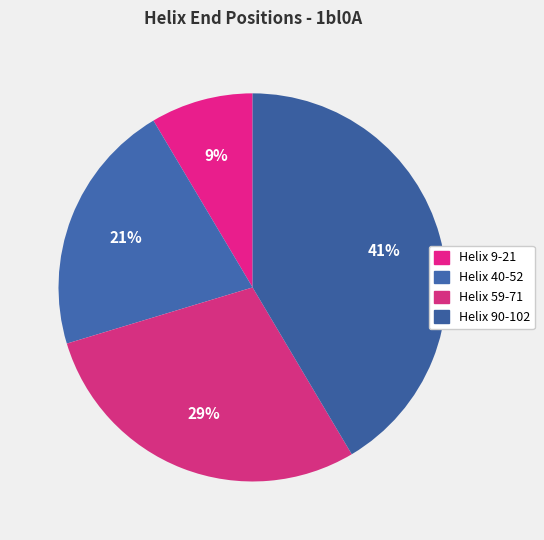

What portion of the pie excludes Helix 90-102?

58.5%